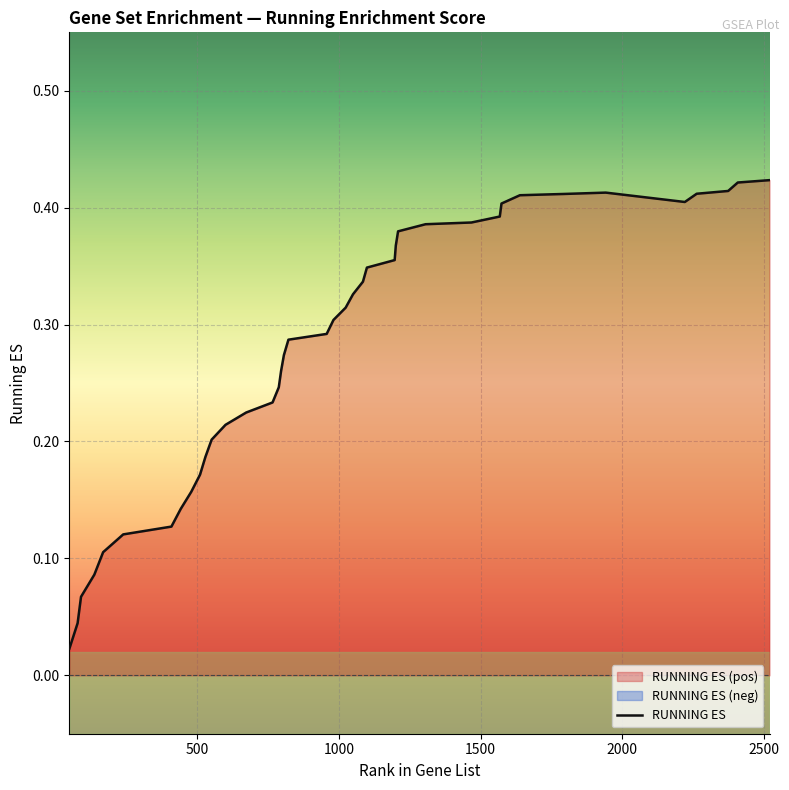

What is the greatest value displayed?

0.4